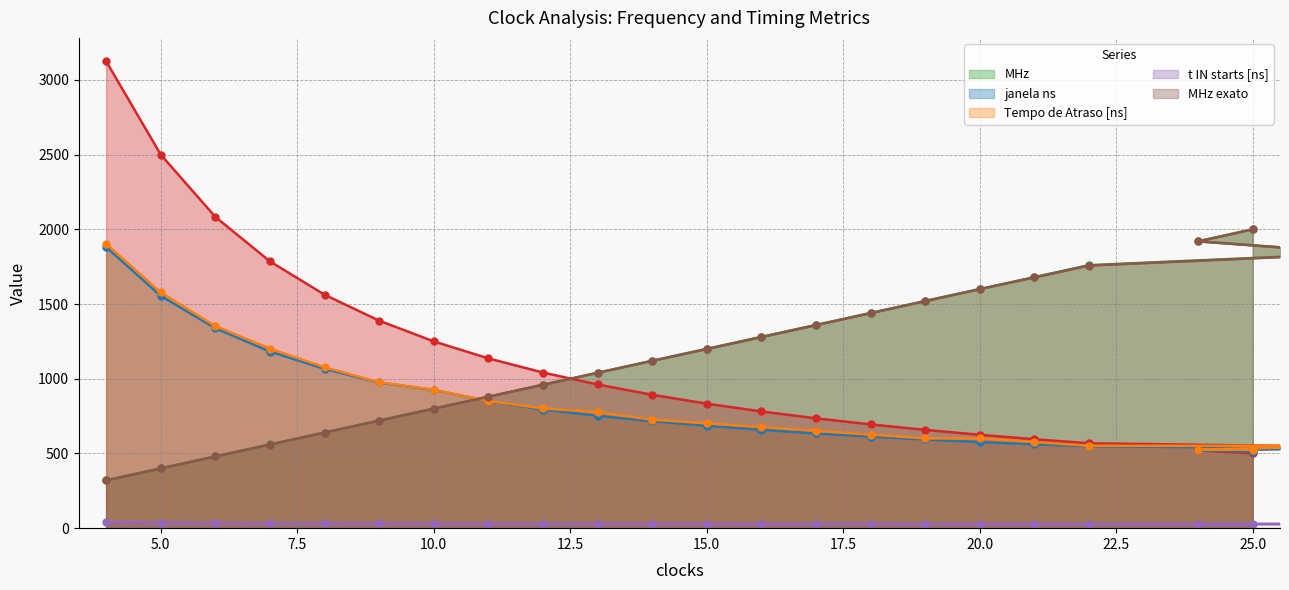

True or false: janela ns has more than 0 interior local peaks.

False